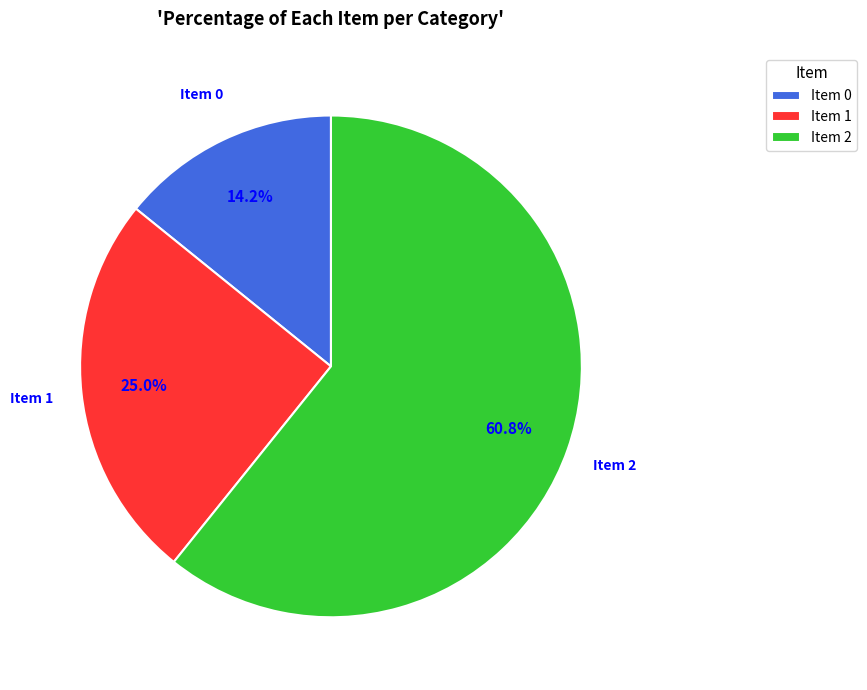

Count the number of slices in the pie.

3